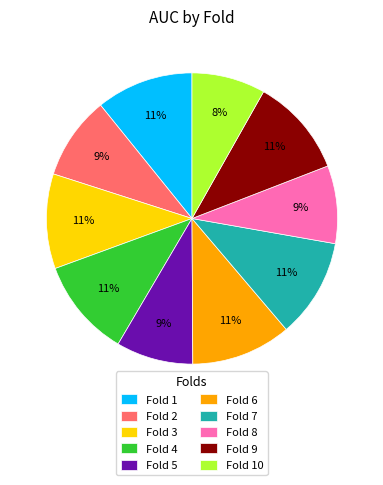

Which has a higher value, Fold 9 or Fold 5?

Fold 9